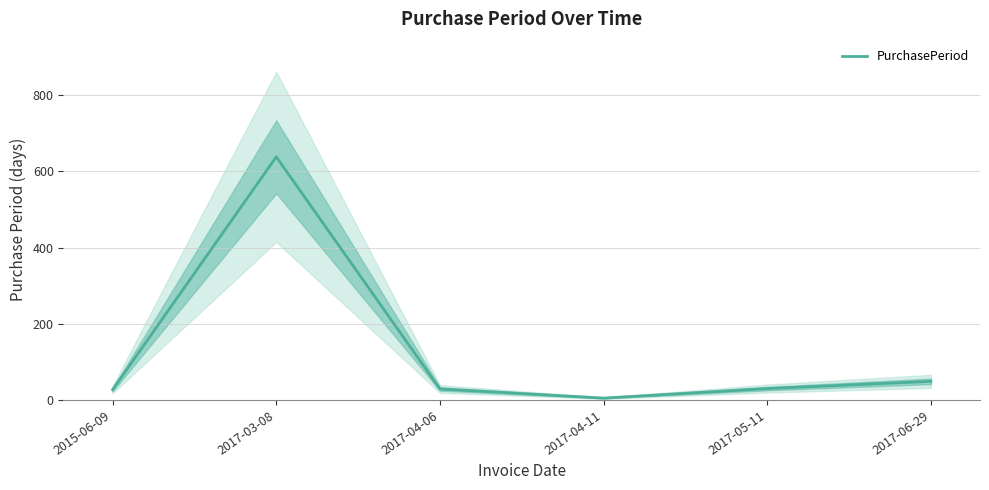

What is the maximum value shown in the chart?

638